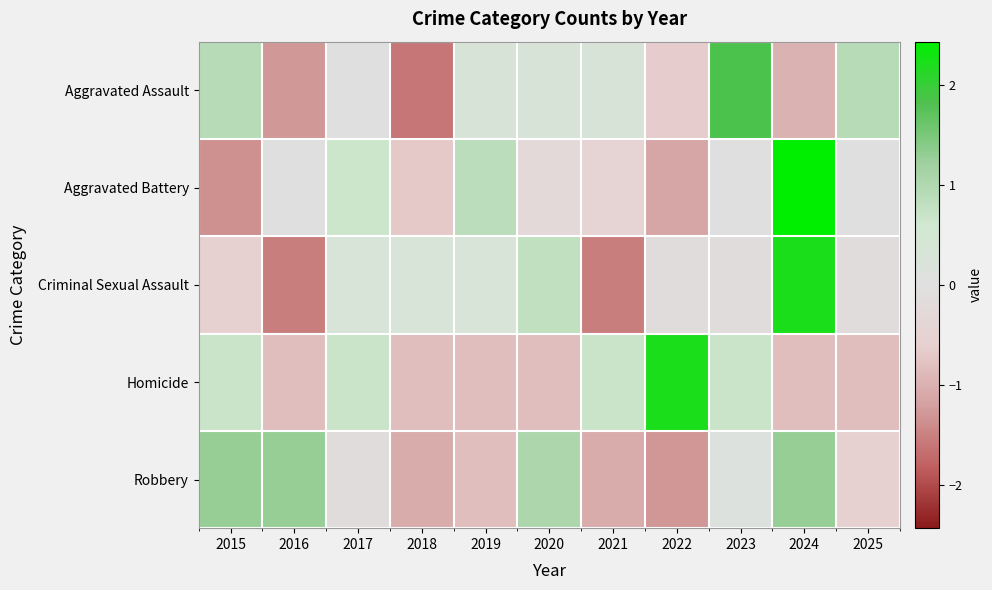

Which series has the largest total across all categories?

Robbery